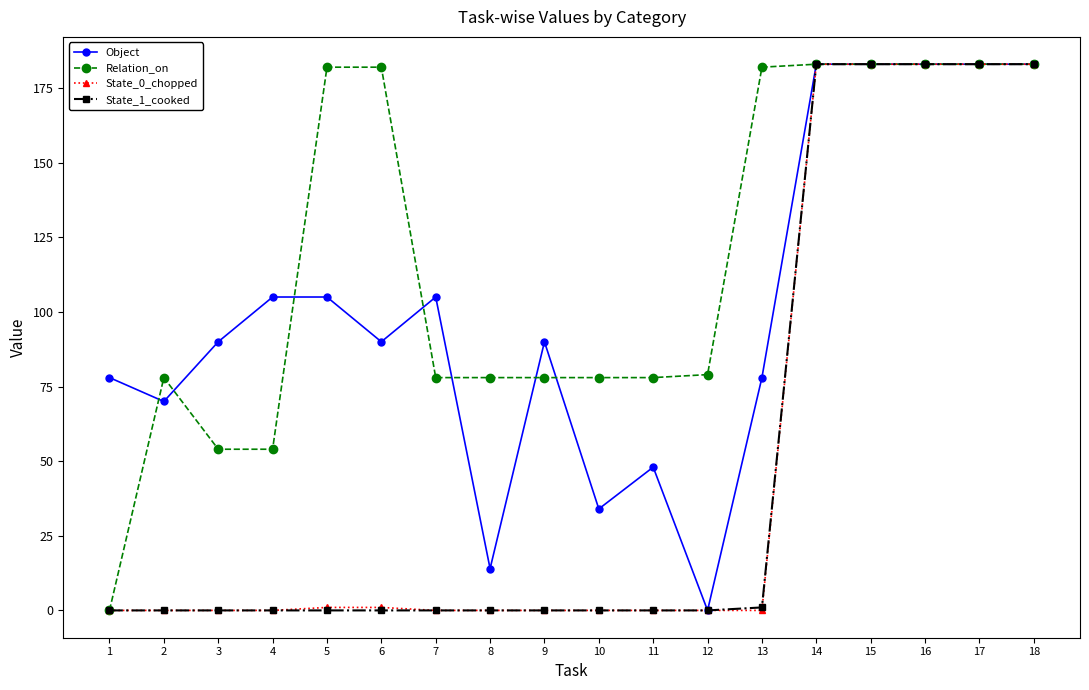

Reading left to right, extract all data points from this chart.

Object: 1=78	2=70	3=90	4=105	5=105	6=90	7=105	8=14	9=90	10=34	11=48	12=0	13=78	14=183	15=183	16=183	17=183	18=183
Relation_on: 1=0	2=78	3=54	4=54	5=182	6=182	7=78	8=78	9=78	10=78	11=78	12=79	13=182	14=183	15=183	16=183	17=183	18=183
State_0_chopped: 1=0	2=0	3=0	4=0	5=1	6=1	7=0	8=0	9=0	10=0	11=0	12=0	13=0	14=183	15=183	16=183	17=183	18=183
State_1_cooked: 1=0	2=0	3=0	4=0	5=0	6=0	7=0	8=0	9=0	10=0	11=0	12=0	13=1	14=183	15=183	16=183	17=183	18=183